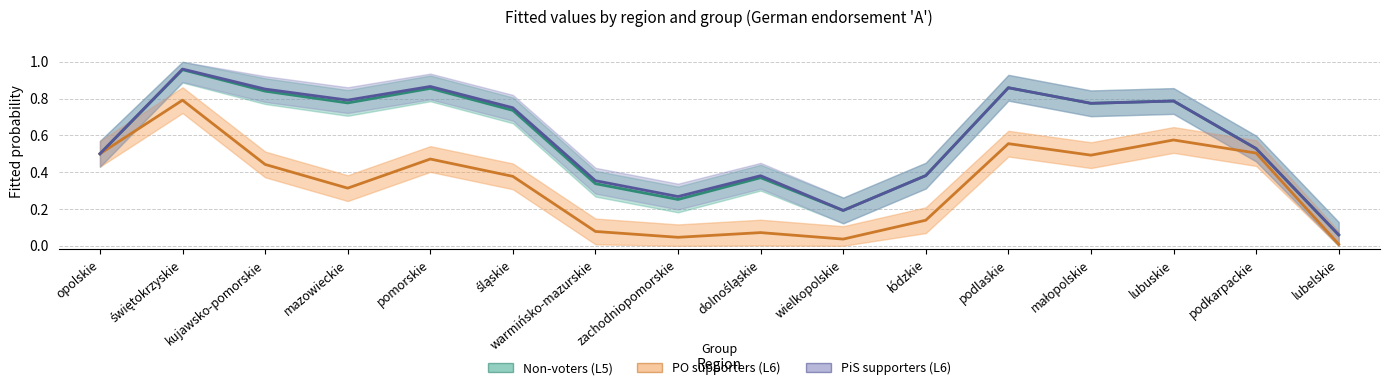

What is the value of the Non-voters (L5) point at the 16th from the left?

0.1